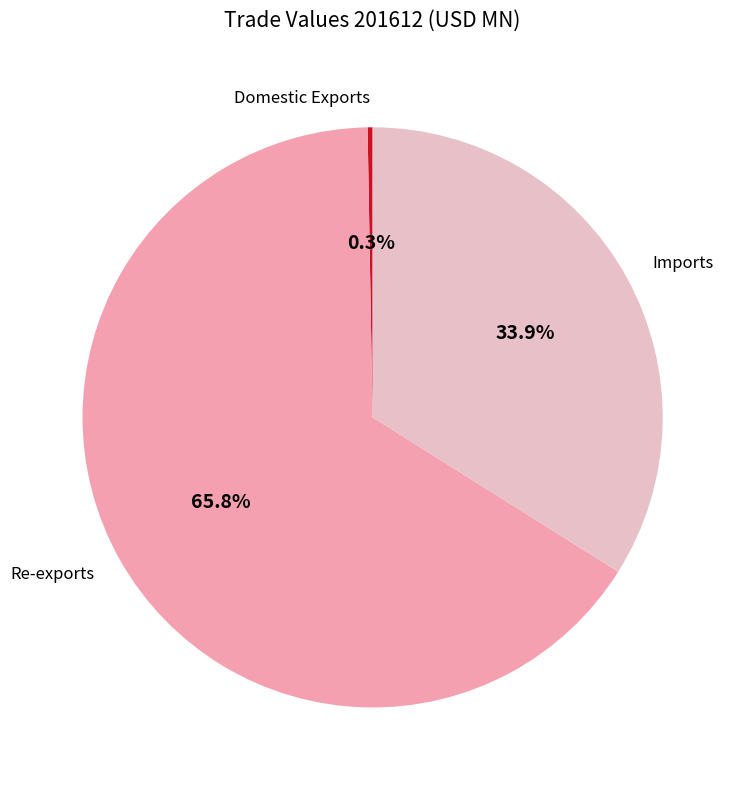

Between Re-exports and Imports, which is larger?

Re-exports